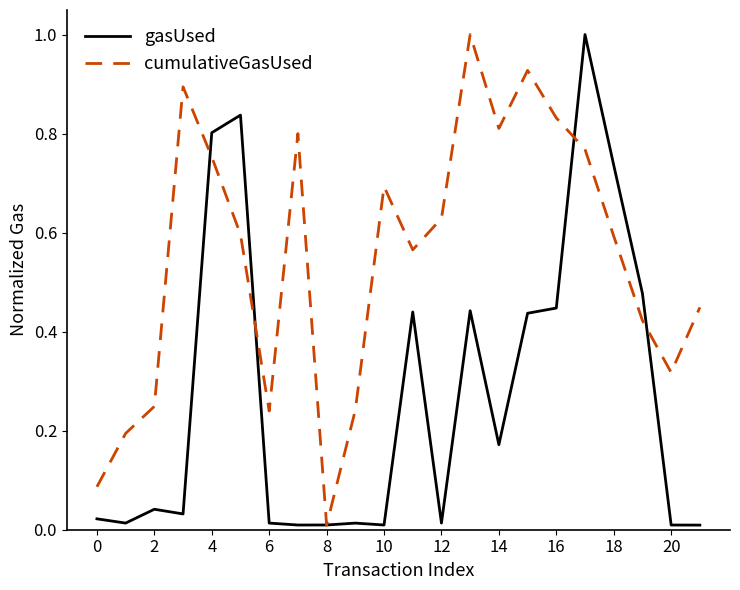

List the series in order of their overall mean, highest first.

cumulativeGasUsed, gasUsed